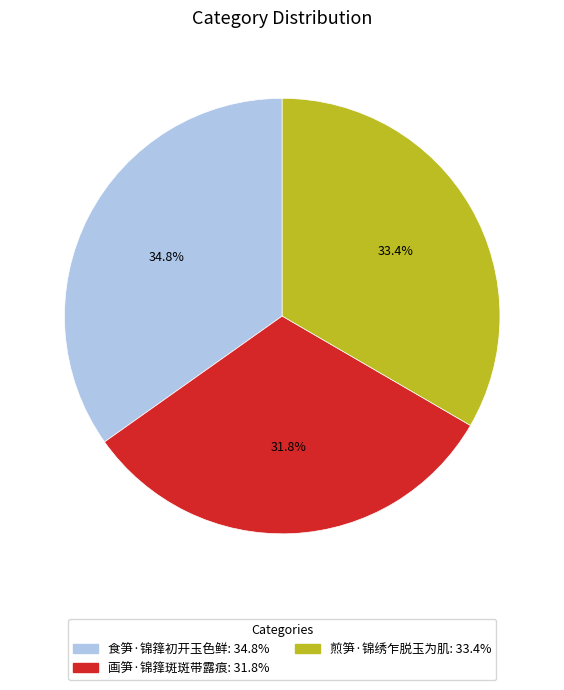

What percentage is the 画笋·锦箨斑斑带露痕 slice, to the nearest percent?

32%